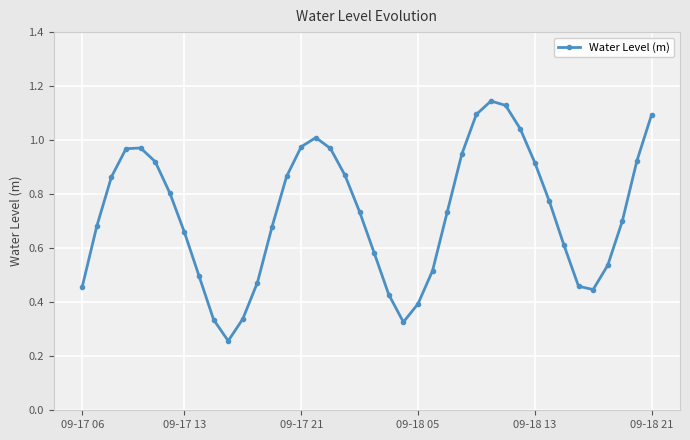

How many interior local valleys (lower than both neighbors) does the data have?

3